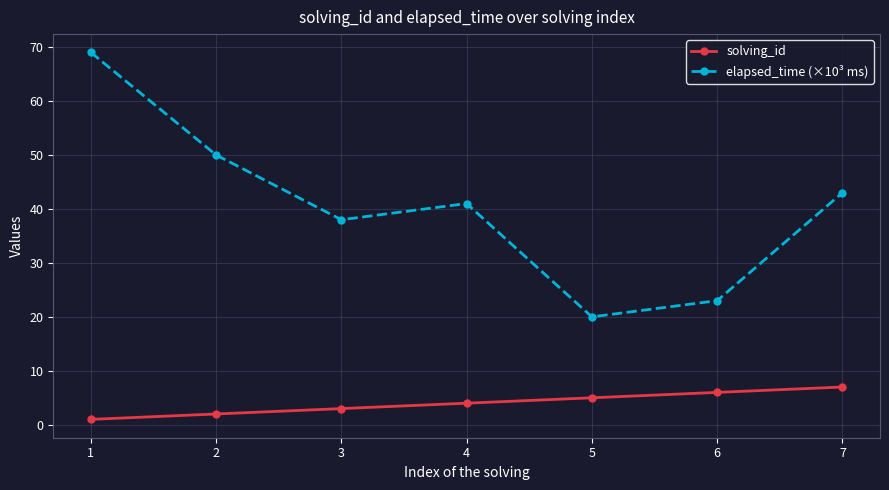

At which category does the chart reach its peak across all series?

1